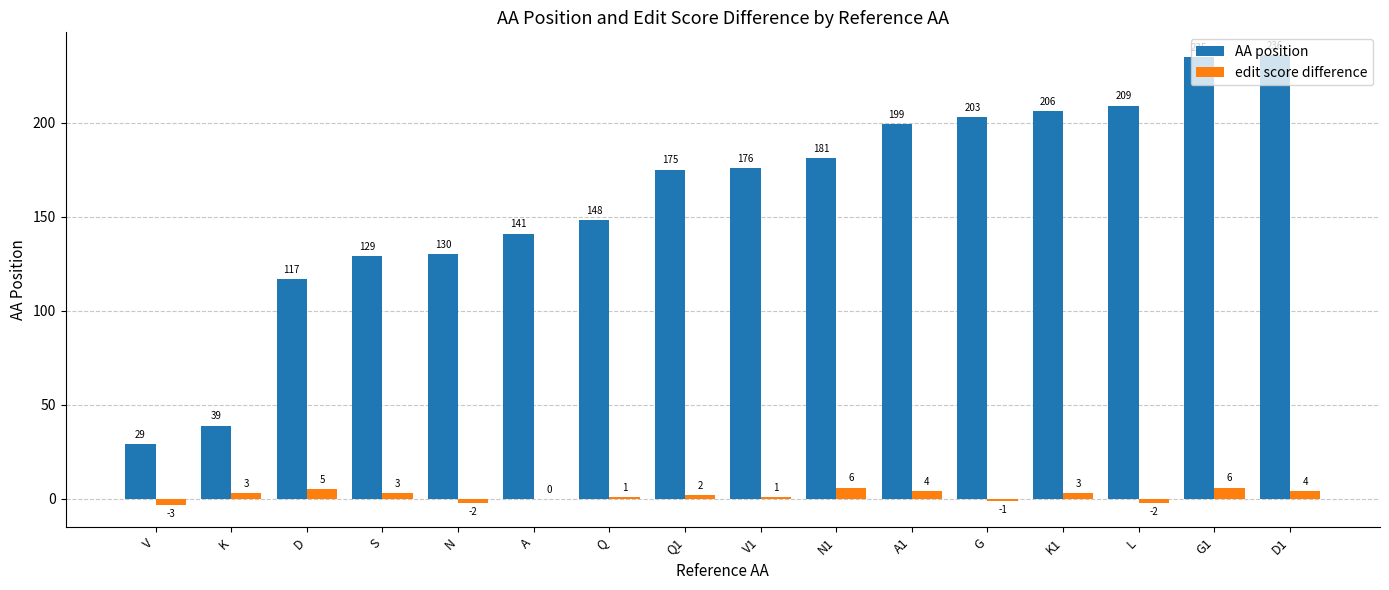

How many categories are shown in the chart?

16